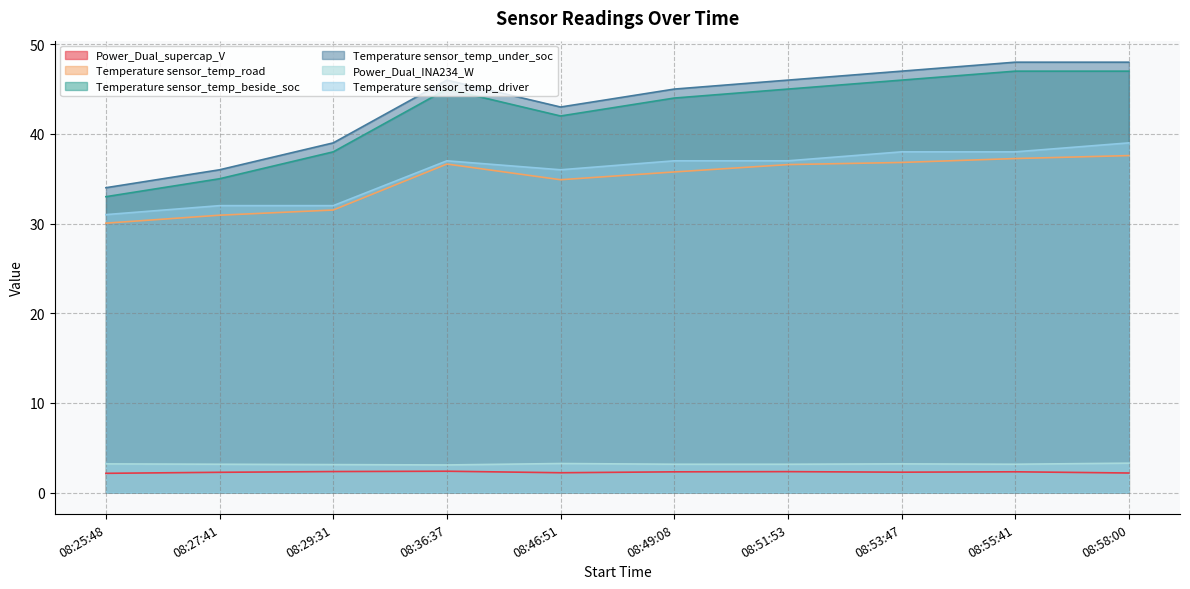

Does the chart have visible grid lines?

Yes